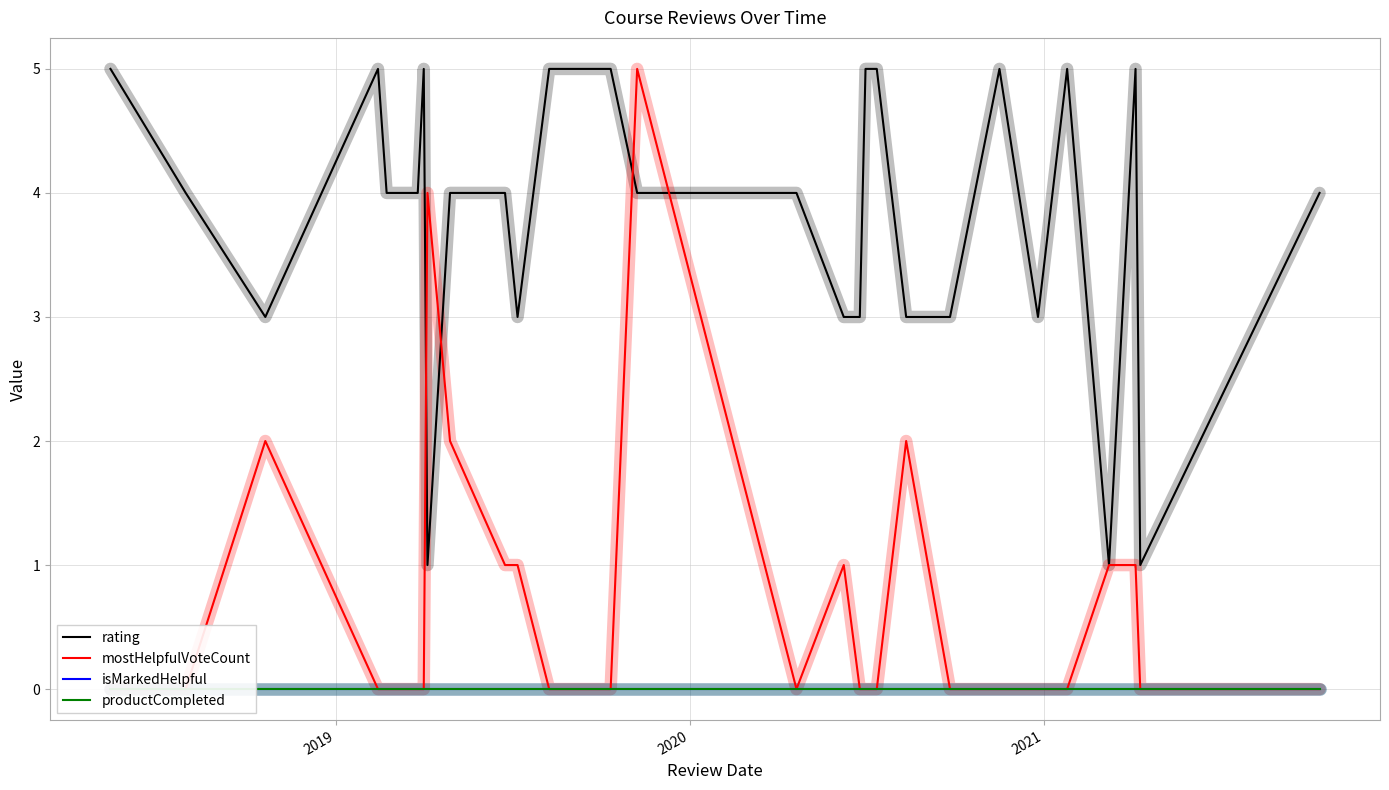

Does the chart have visible grid lines?

Yes